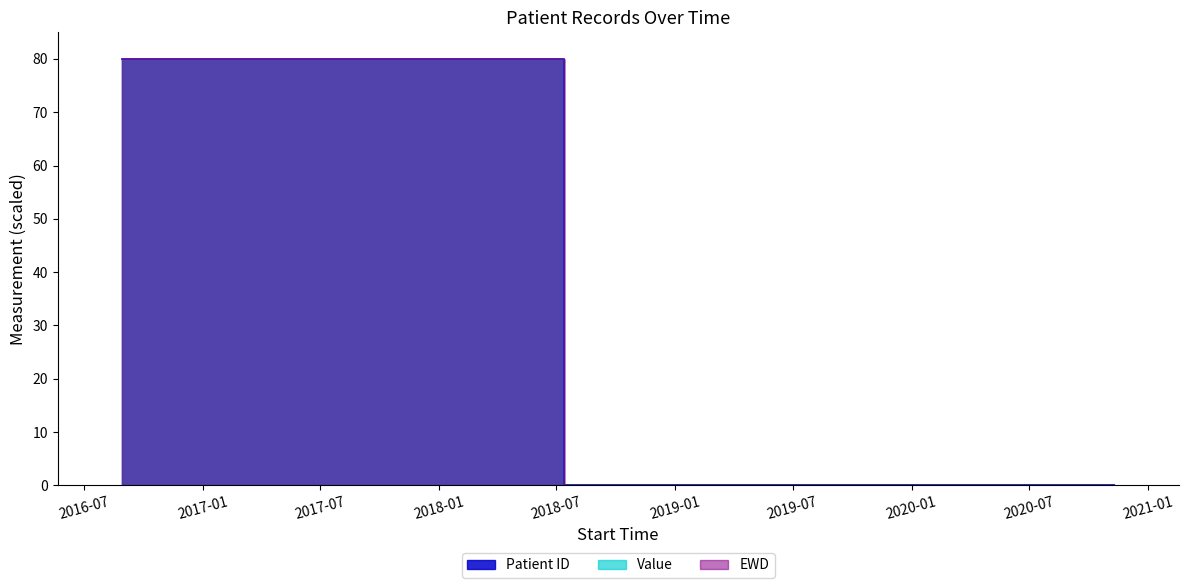

List the labels in order of Patient ID value, smallest first.

2020-05-25 21:23:00, 2020-11-08 20:32:00, 2016-08-28 23:35:00